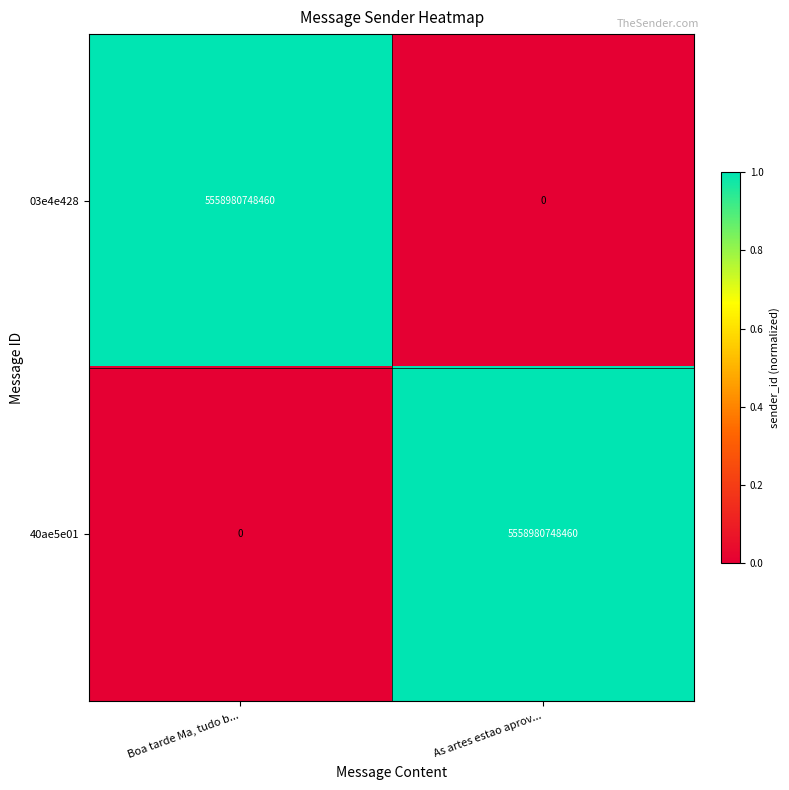

What is the approximate value of 40ae5e01 at As artes estao aprov...?

5558980748460